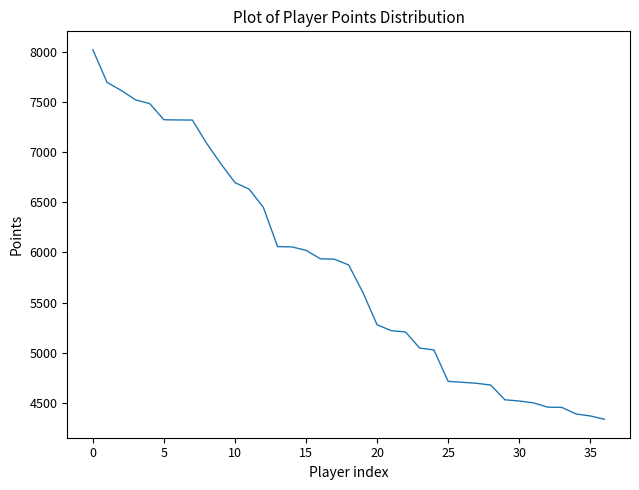

What is the minimum value shown in the chart?

4335